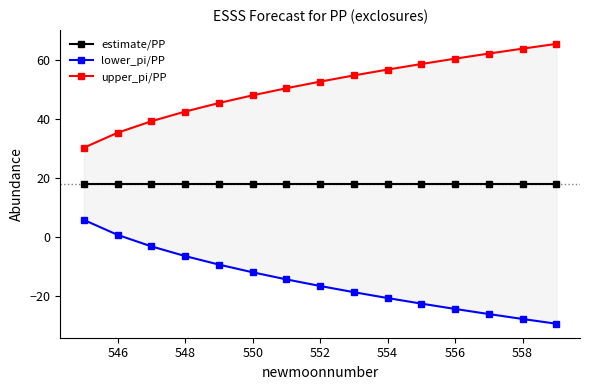

Is the value of upper_pi/PP at 550 greater than the value of estimate/PP at 548?

Yes